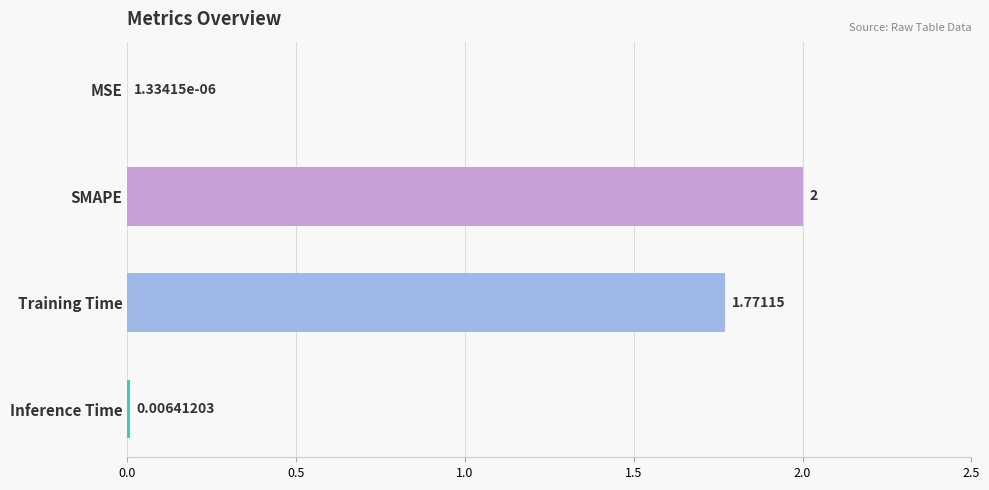

At which category does the chart reach its peak across all series?

SMAPE